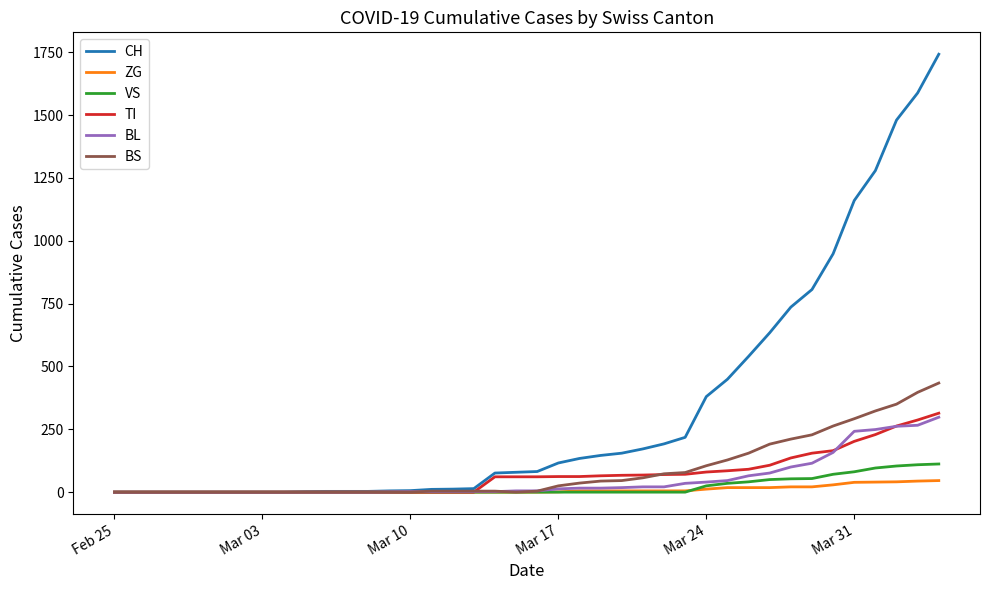

How many categories are shown in the chart?

40